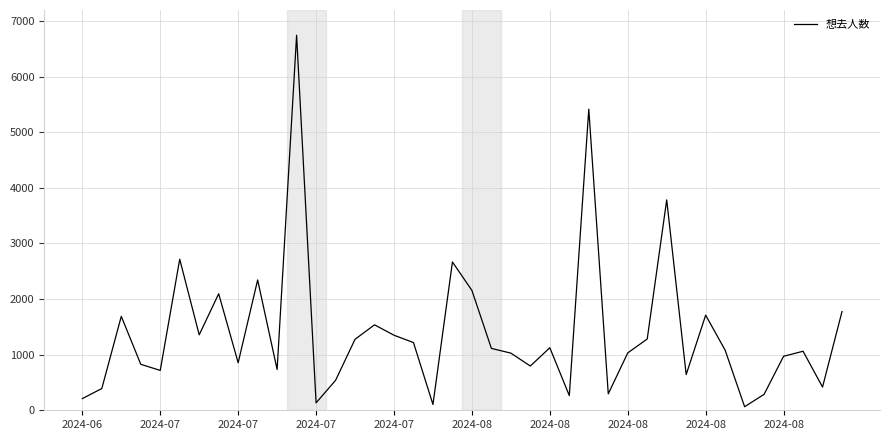

What is the maximum value shown in the chart?

6746